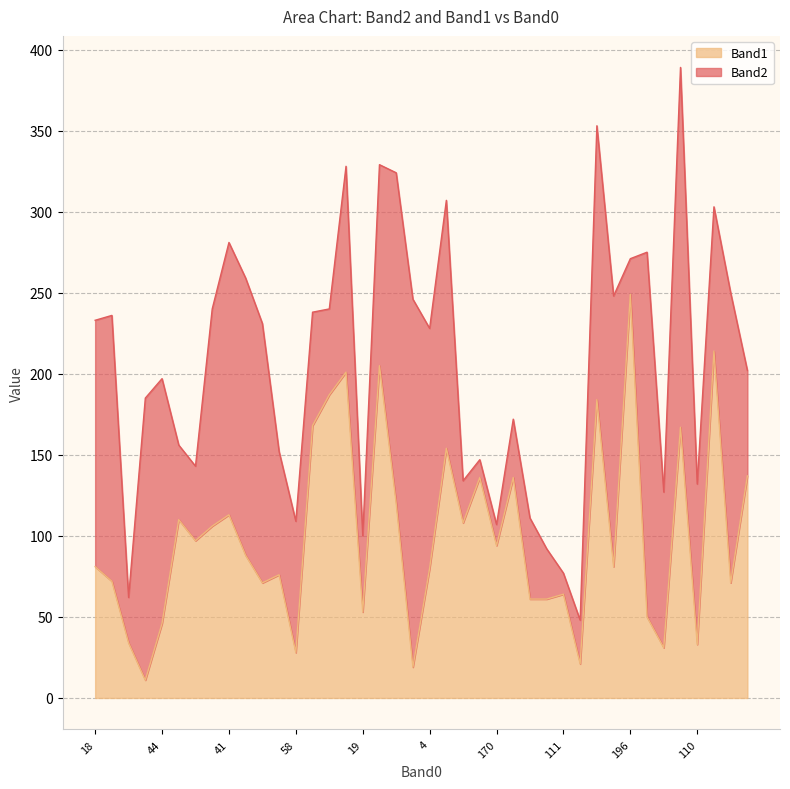

What is the difference between the maximum and second lowest values?

230